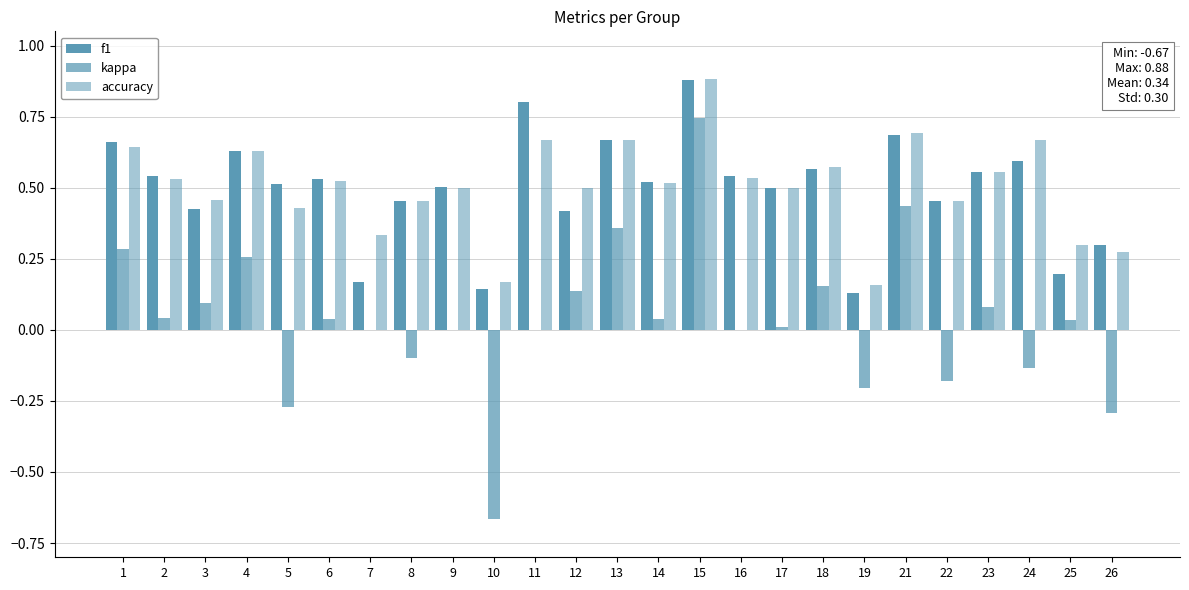

The kappa series shows -0.2 at 19. True or false?

True